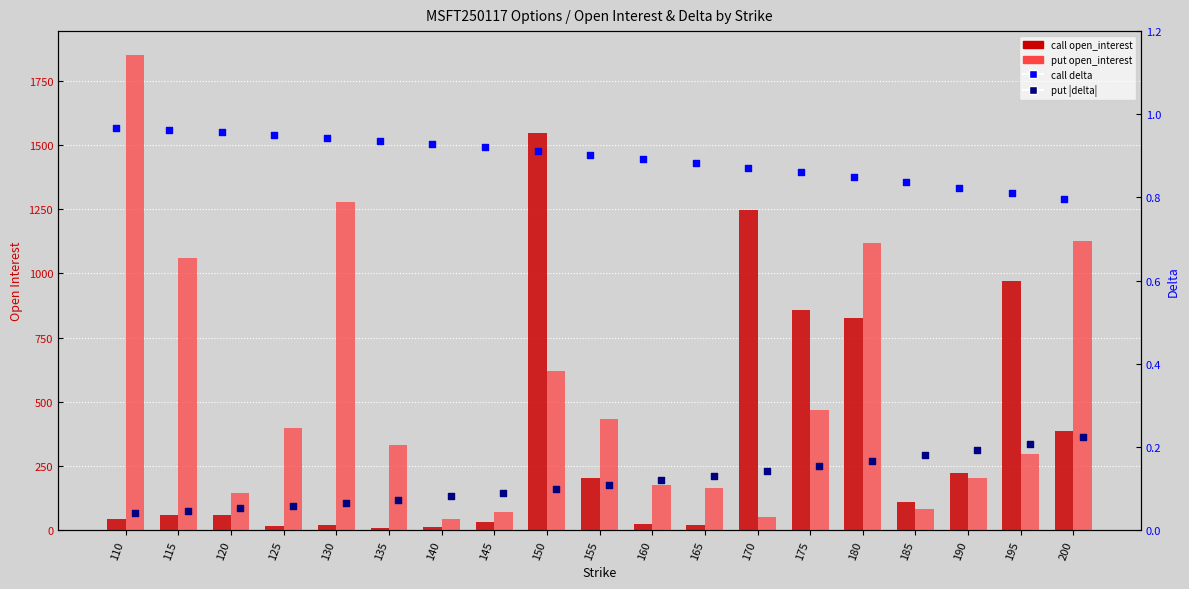

At how many categories does at least one series exceed 1814?

1